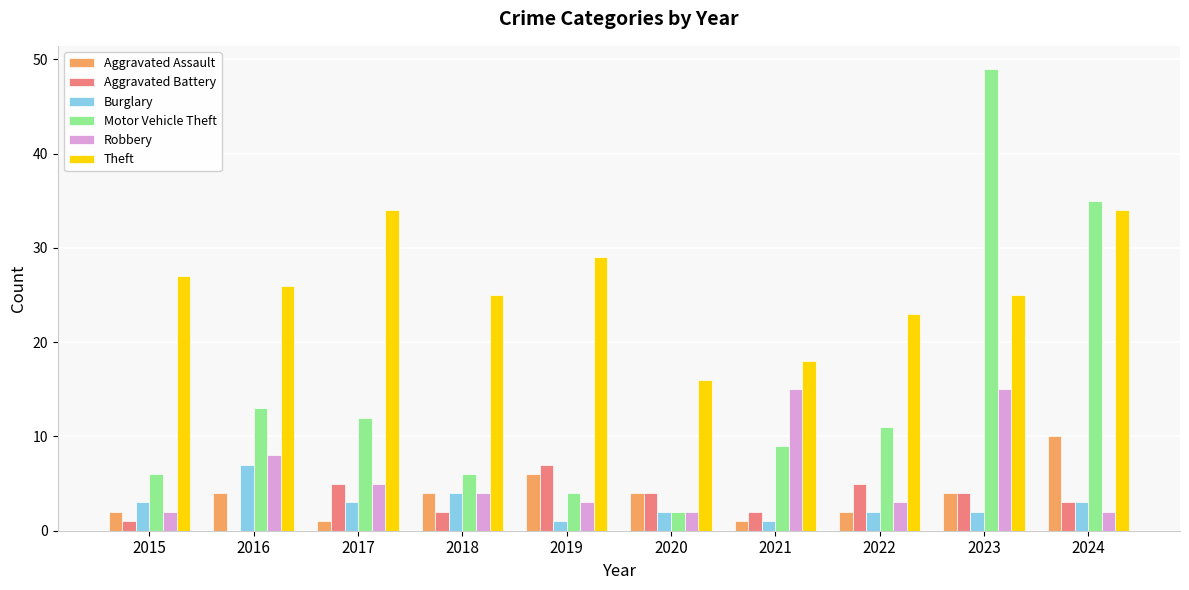

What is the sum of the Aggravated Assault values at 2023 and 2020?

8